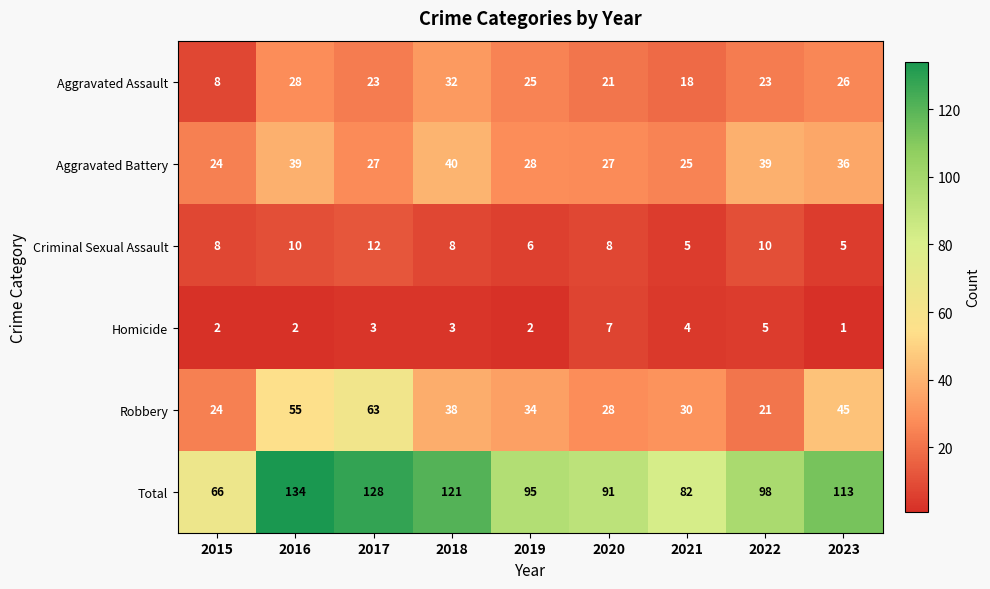

What is the total value across all series at 2021?

164